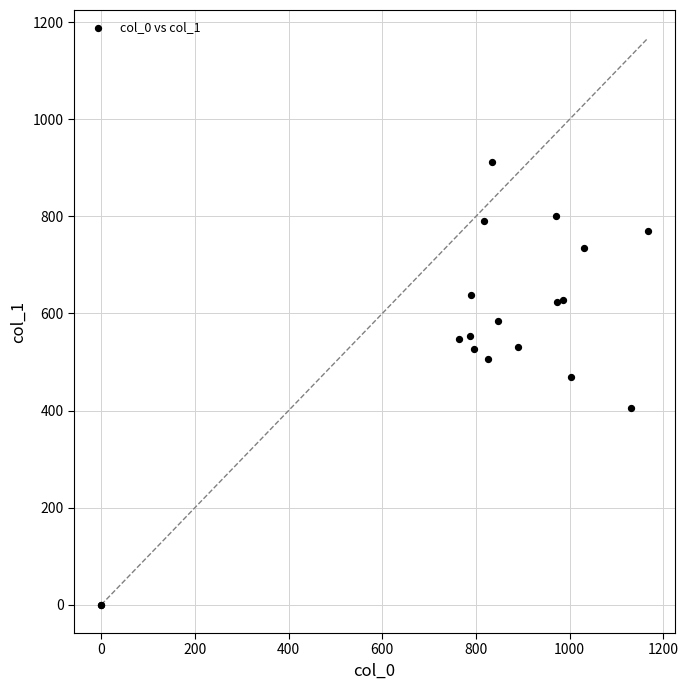

What Y value in the scatter plot is closest to 455?

469.1